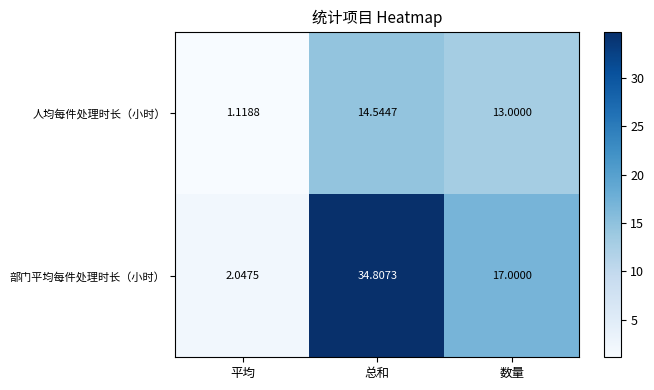

At how many categories does at least one series exceed 4?

2